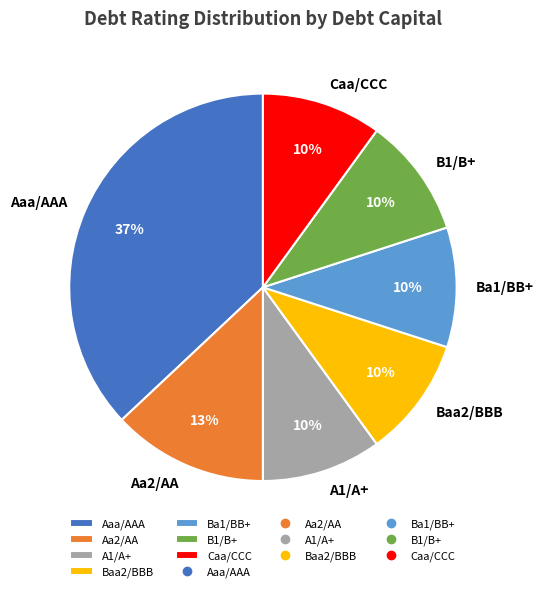

Do Caa/CCC and Aa2/AA together represent more than half of the pie?

No